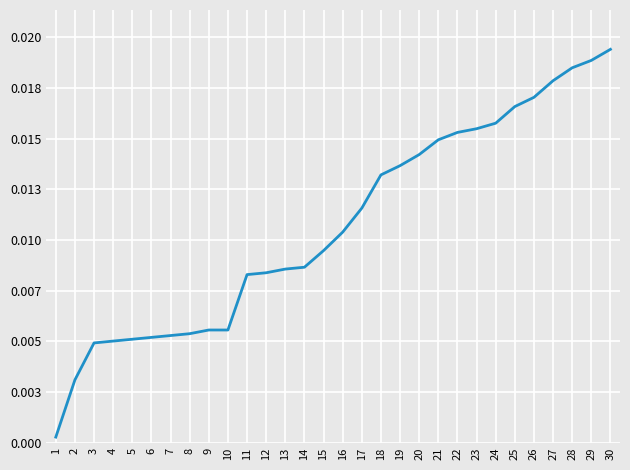

The chart shows a value of 0.0 at 21. True or false?

False